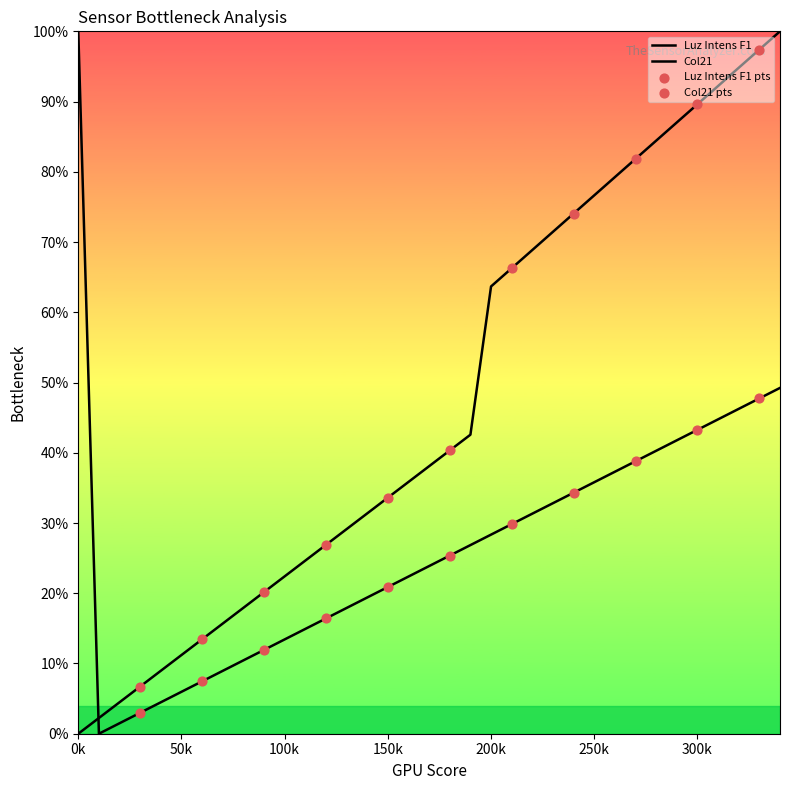

Which series has the largest Y range (max minus min)?

Luz Intens F1